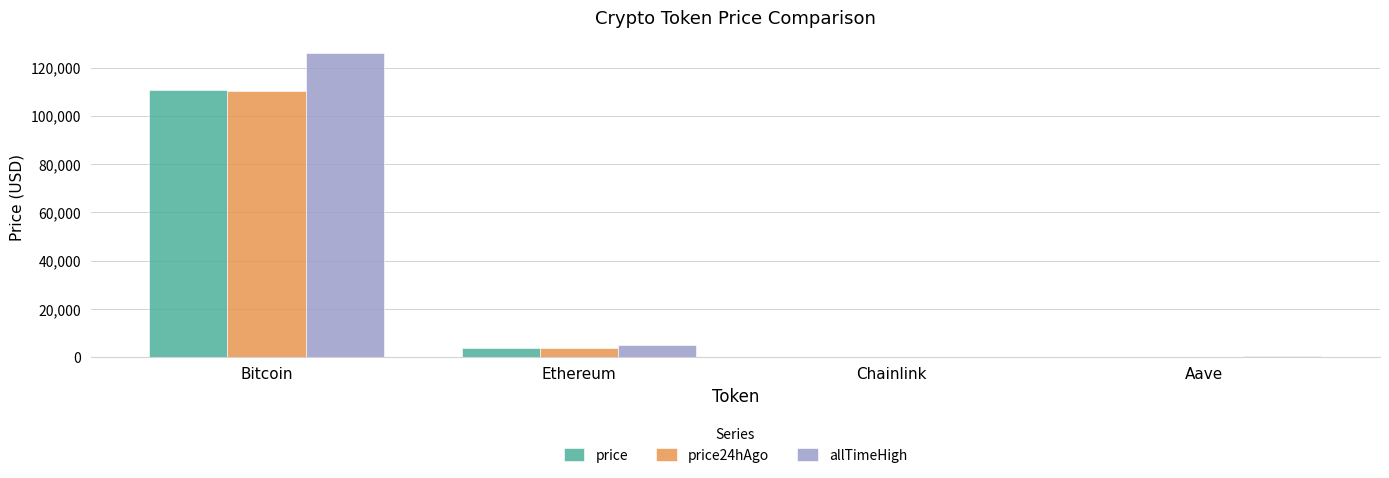

The price series shows 3937.5 at Ethereum. True or false?

True